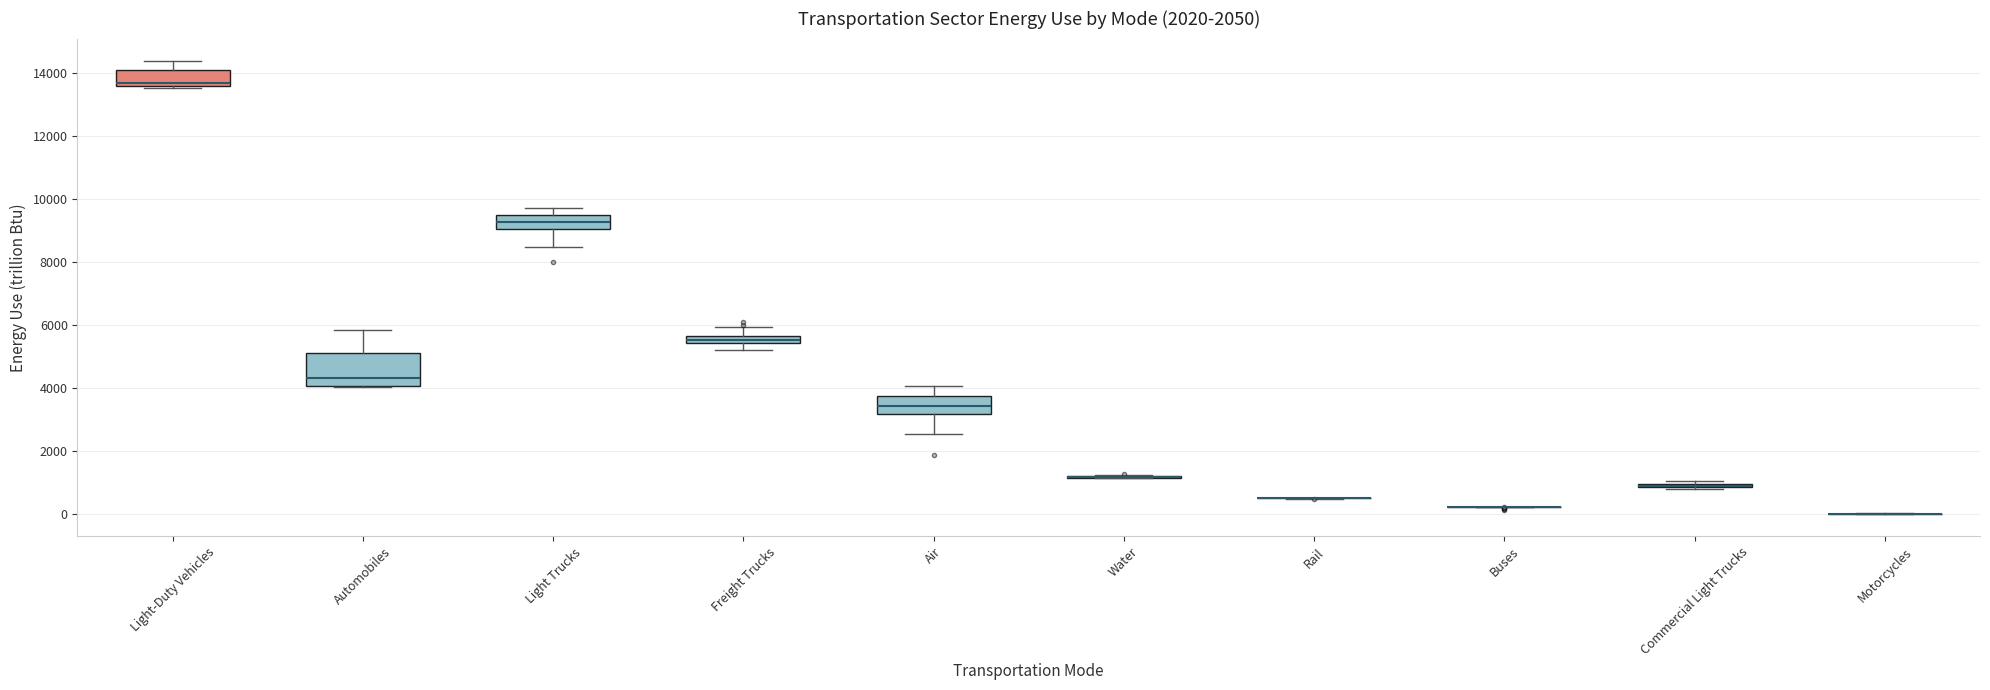

Which box is the tallest, from its lower edge to its upper edge?

Automobiles